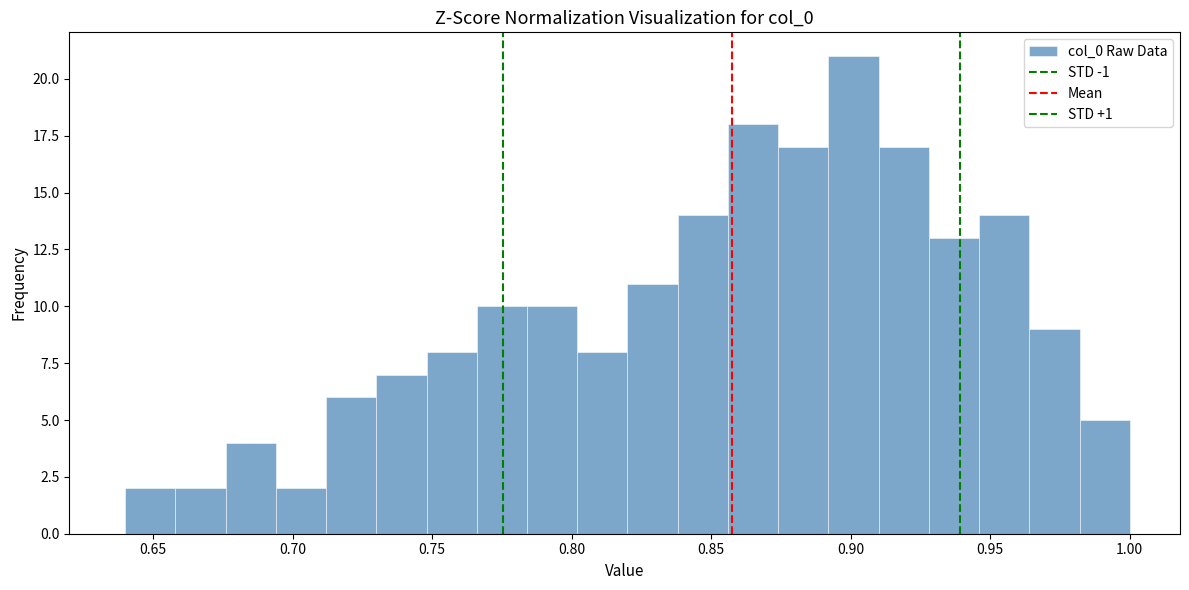

Around what value on the x-axis is the tallest bar? Give the approximate position of its centre, as read against the axis.

0.900